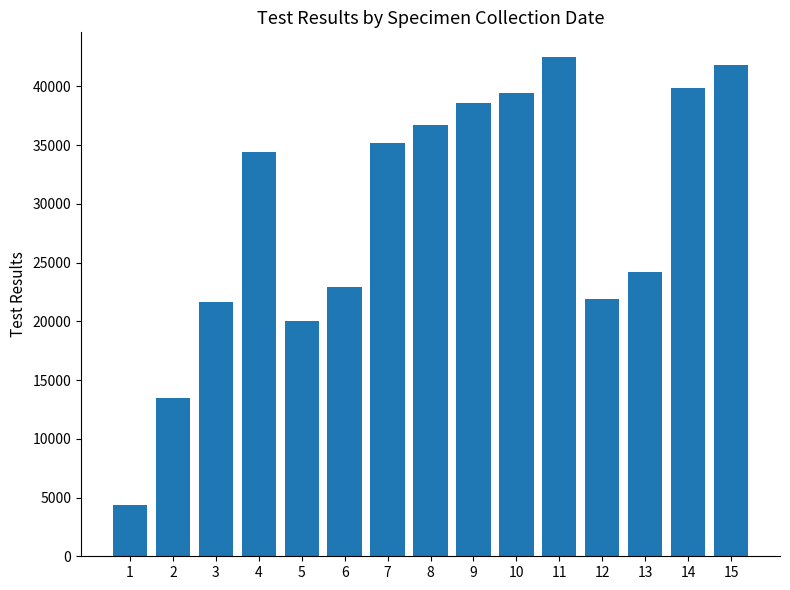

Is it true that the value at 8 is 36718?

True